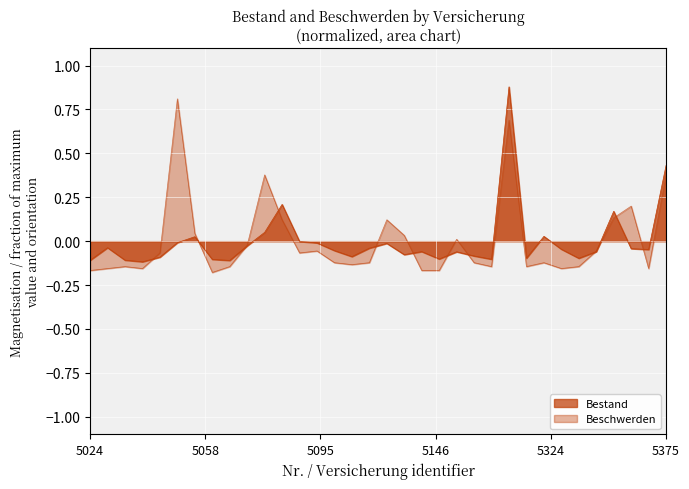

What is the value of the Beschwerden point at the 33rd from the left?

-0.2